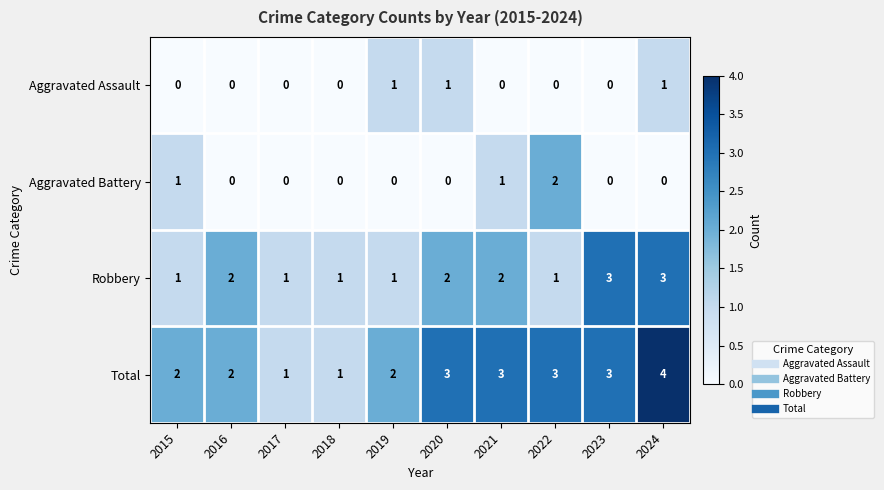

Which series has the widest spread of values?

Total